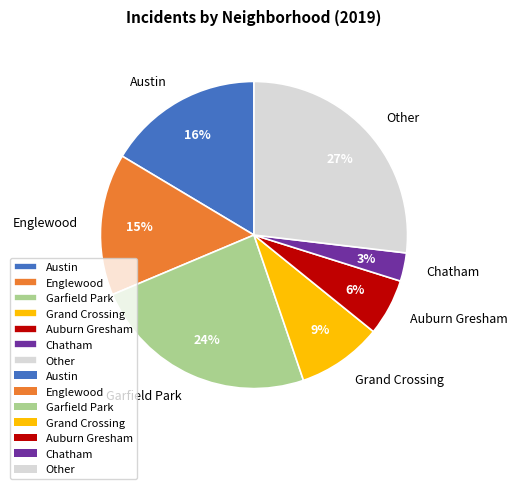

Is the sum of Garfield Park and Austin greater than half?

No